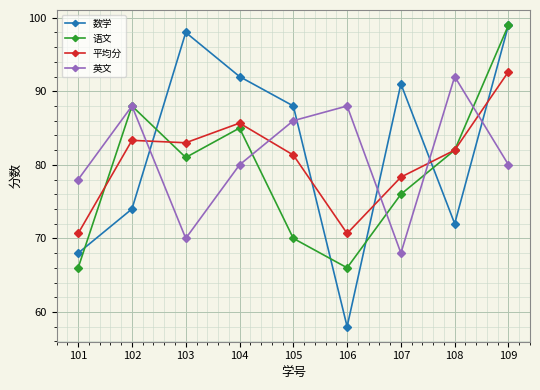

At which label does 数学 reach its minimum?

106